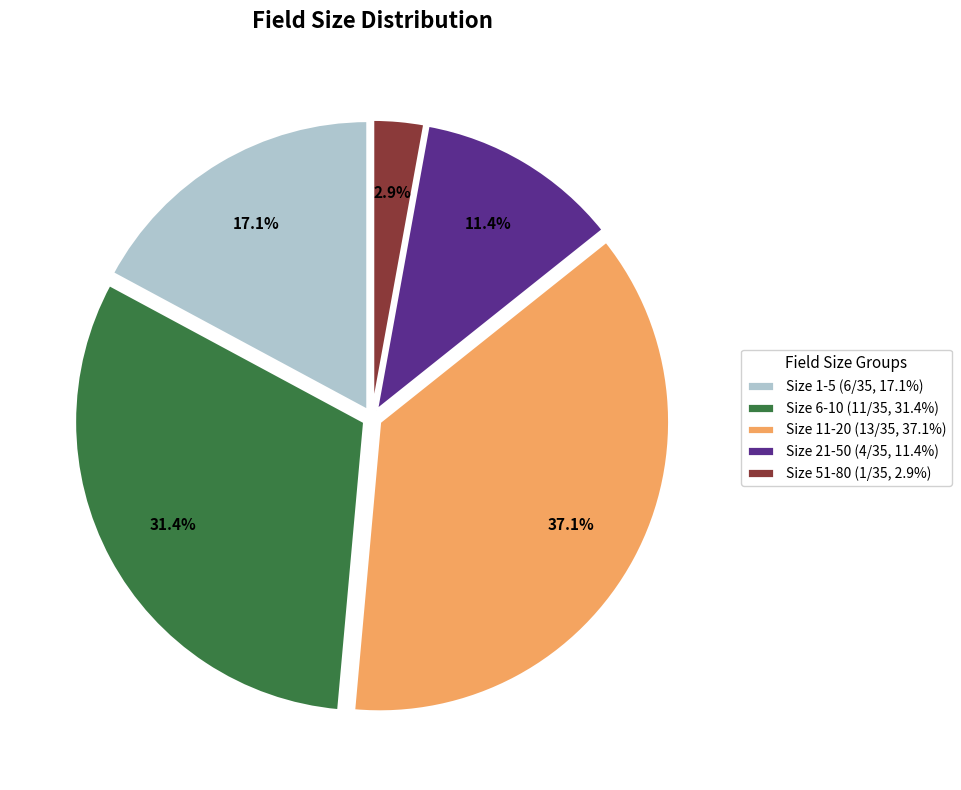

How many segments does this pie chart have?

5